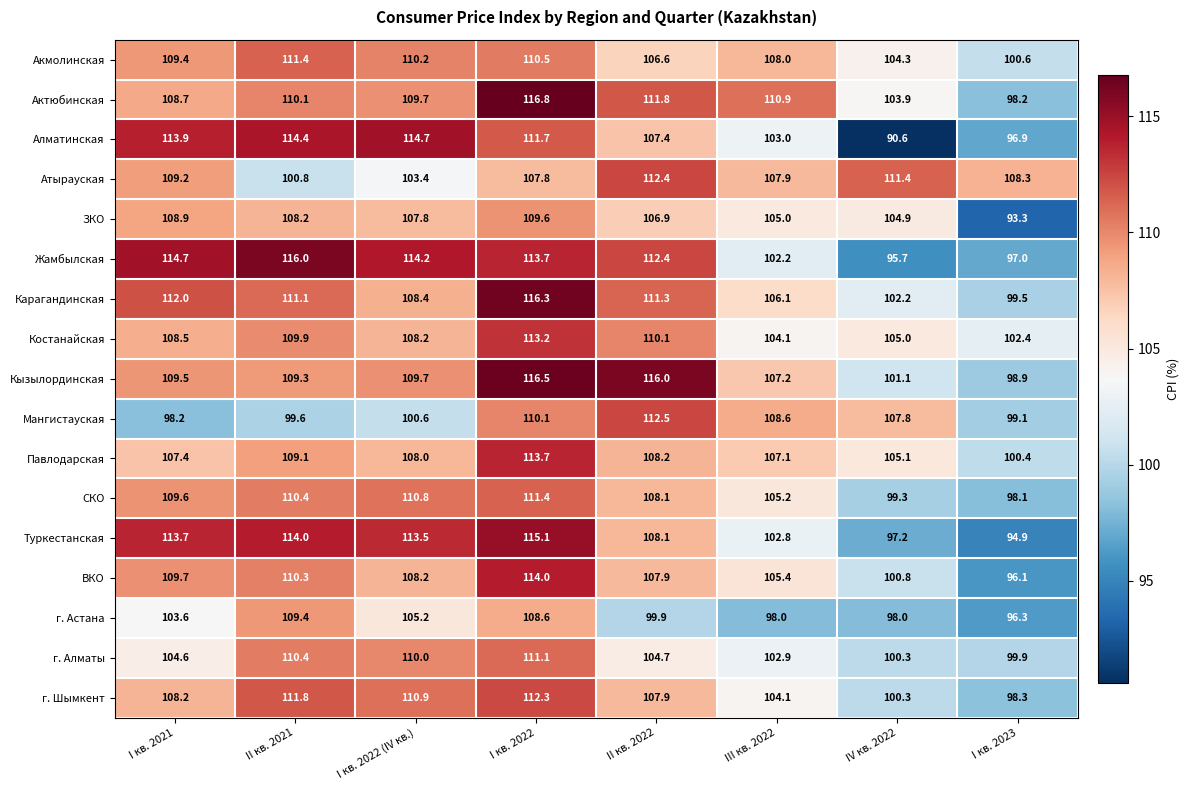

True or false: Атырауская has a value of 151.4 at I кв. 2022 (IV кв.).

False